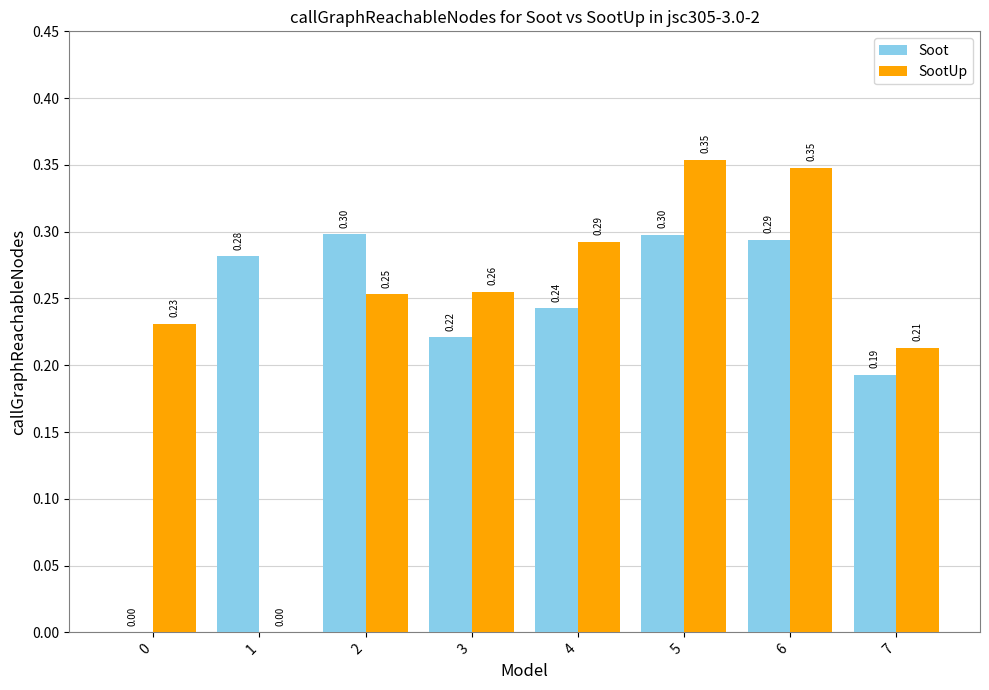

What is the sum of all Soot values?

1.8